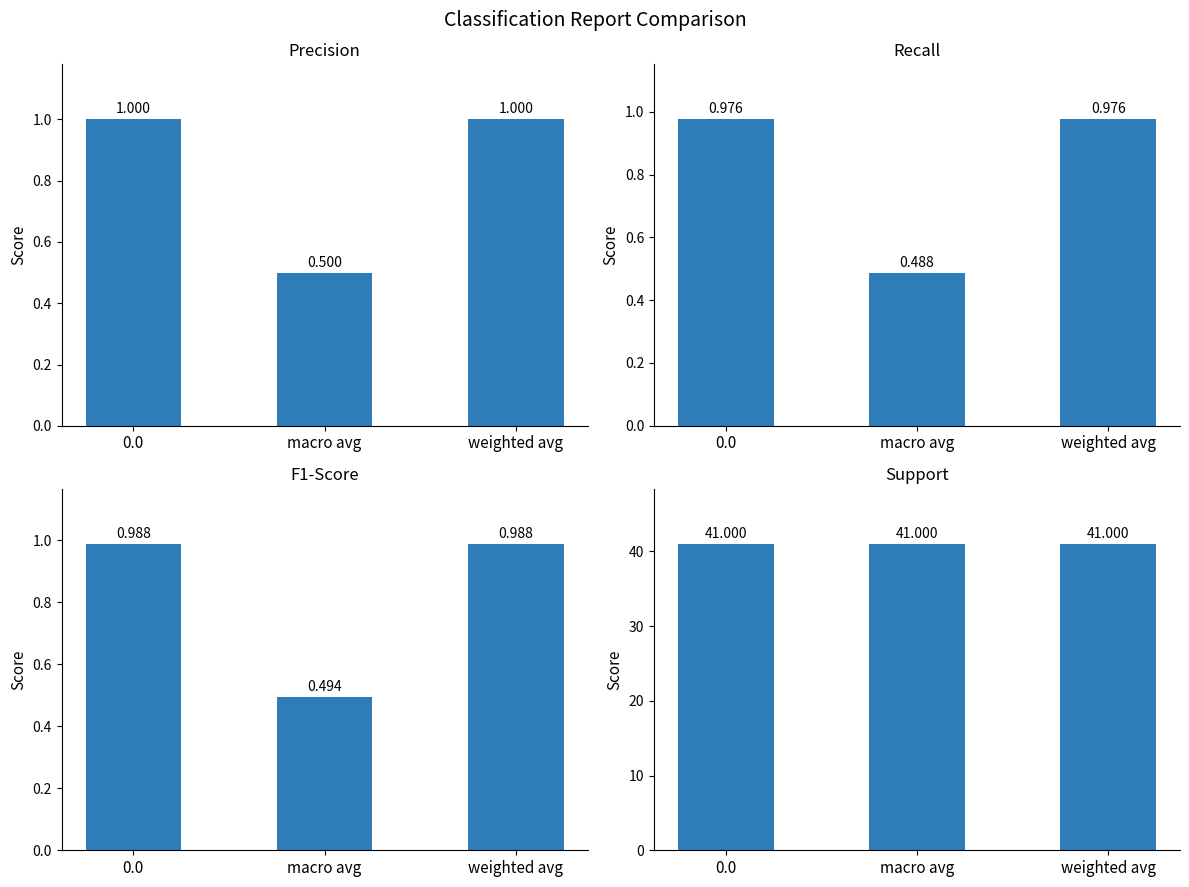

What is the approximate value of support at 0.0?

41.0